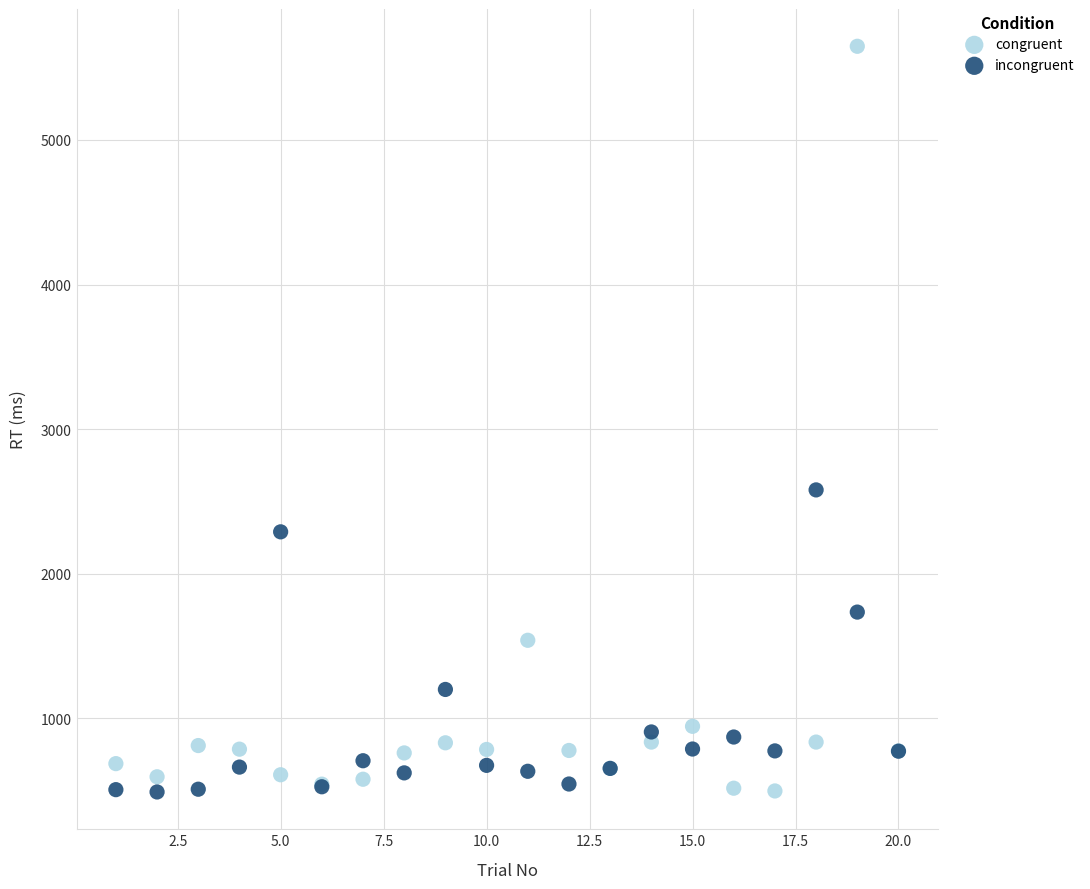

Which series contains the highest Y value?

congruent